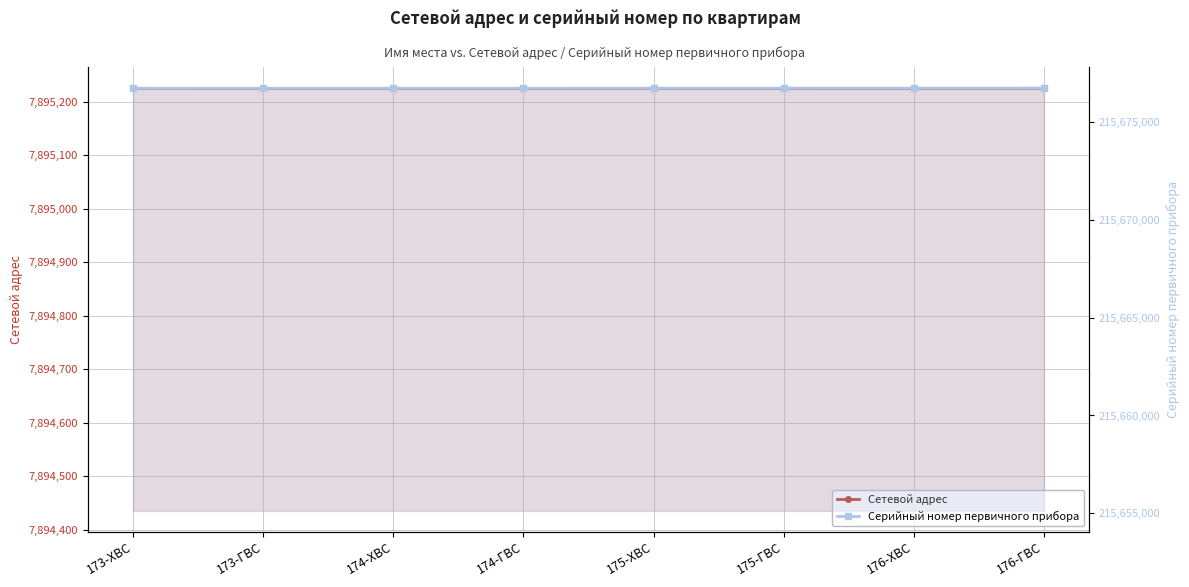

At which category is the sum across all series the highest?

176-ГВС